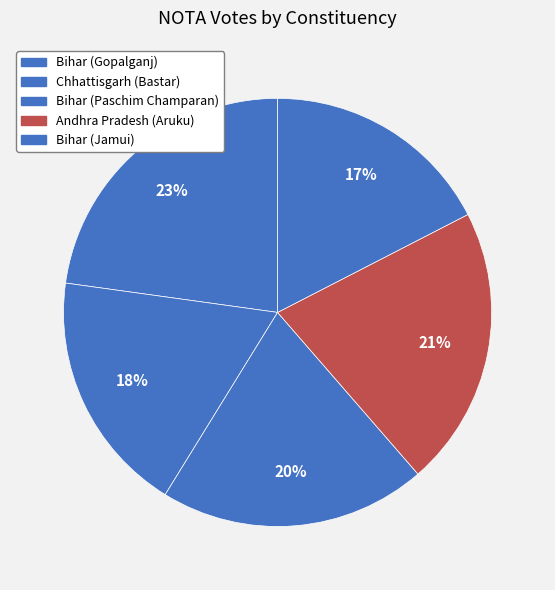

Is it true that Bihar (Paschim Champaran) is 29% of the pie?

False